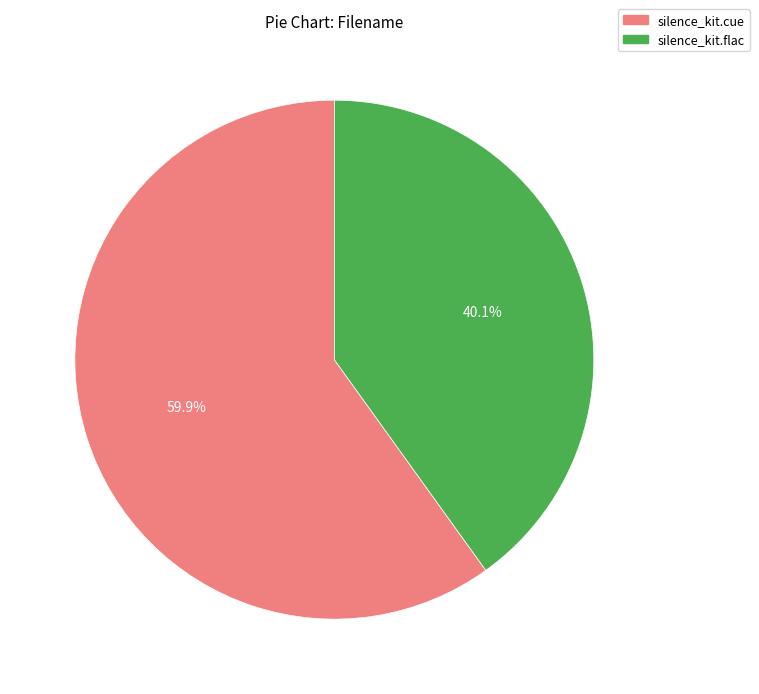

How many slices are in this pie chart?

2